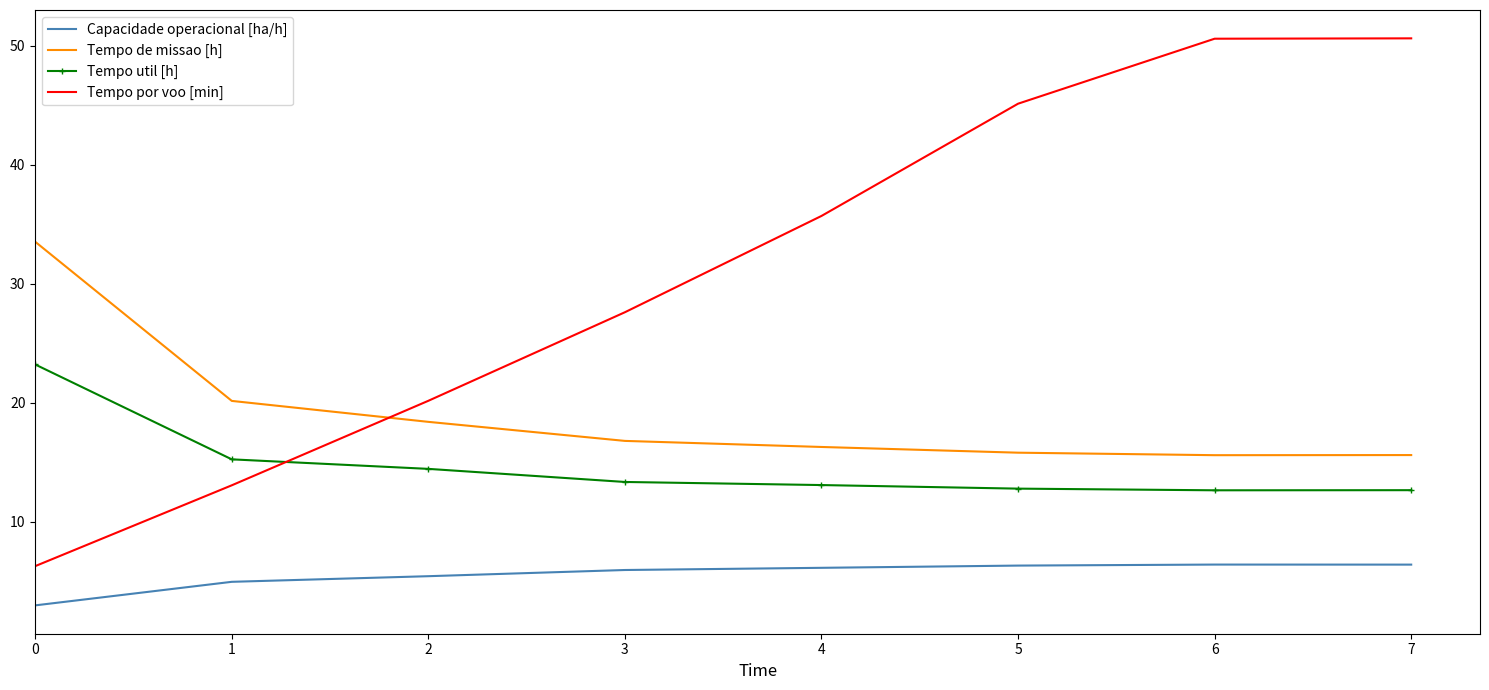

What value does the Tempo de missao [h] series have at 2?

18.4